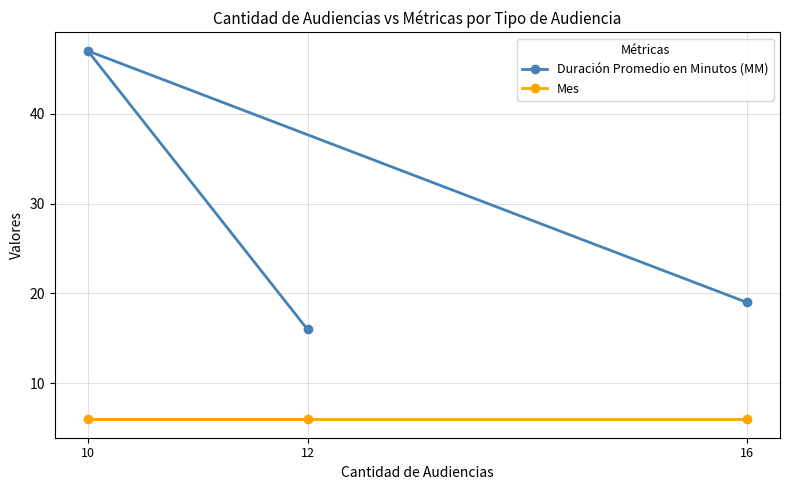

Which category has the highest value in the Duración Promedio en Minutos (MM) series?

10